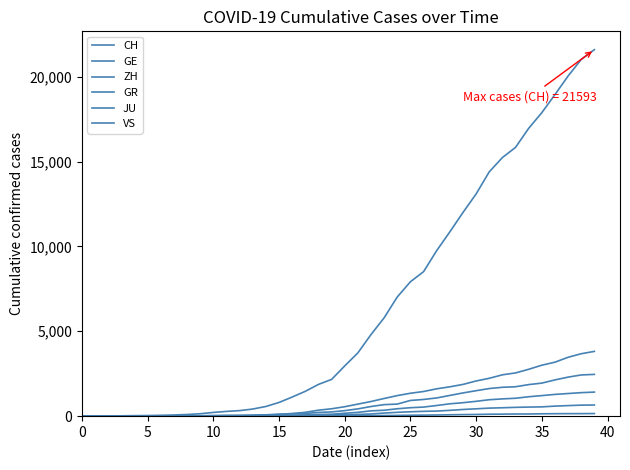

How many lines are shown in the chart?

6